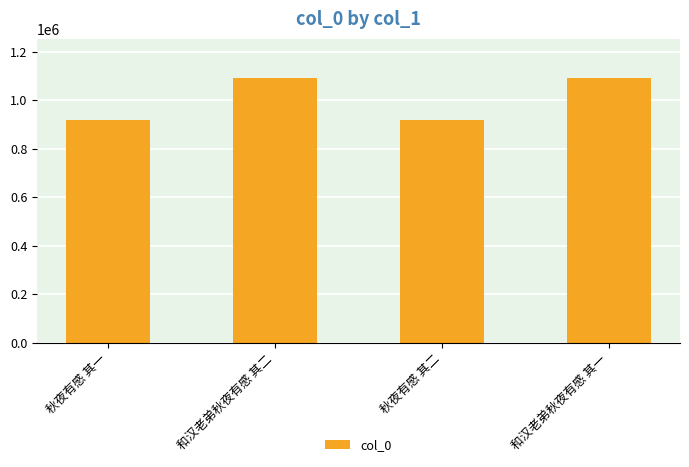

How many distinct data groups are displayed?

1